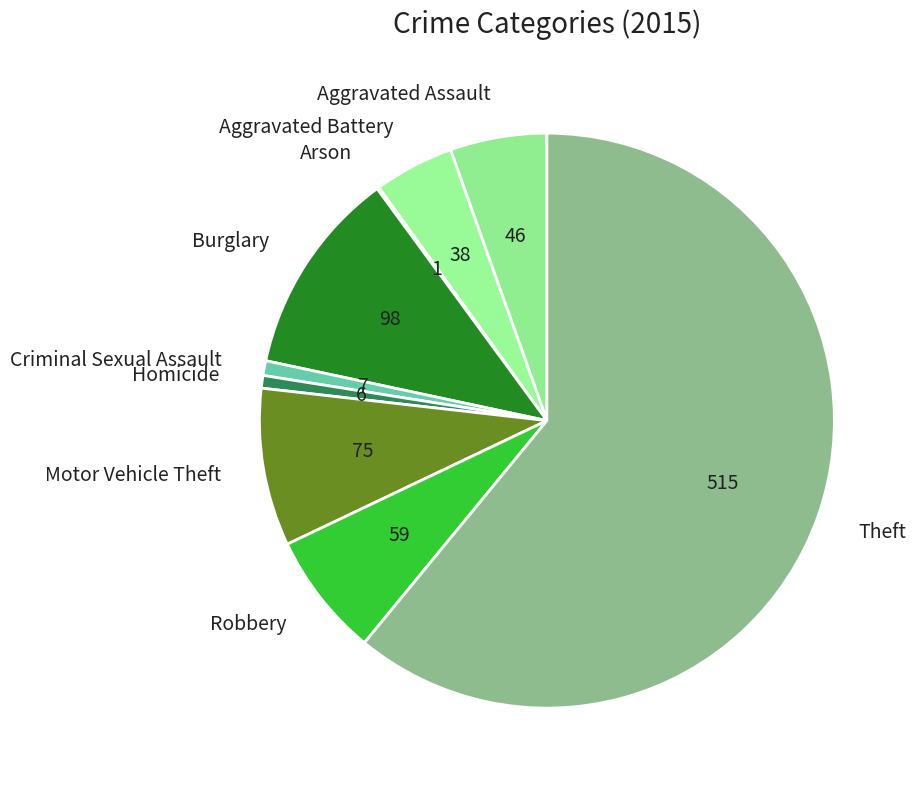

What is the ratio of the value at Motor Vehicle Theft to the value at Robbery?

1.3